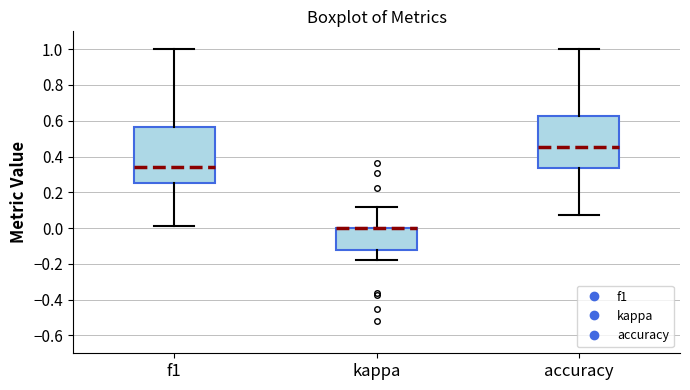

Reading left to right, read every box against the y-axis: the position of its median line, the range the box covers, and the ends of its whiskers. The values are not printed on the chart, so give them approximately, as read against the axis.

f1: median 0.34, box 0.26 to 0.56, whiskers 0.00 to 1.00
kappa: median 0.00 (drawn on the box's upper edge), box -0.12 to 0.00, whiskers -0.18 to 0.12
accuracy: median 0.46, box 0.34 to 0.62, whiskers 0.08 to 1.00